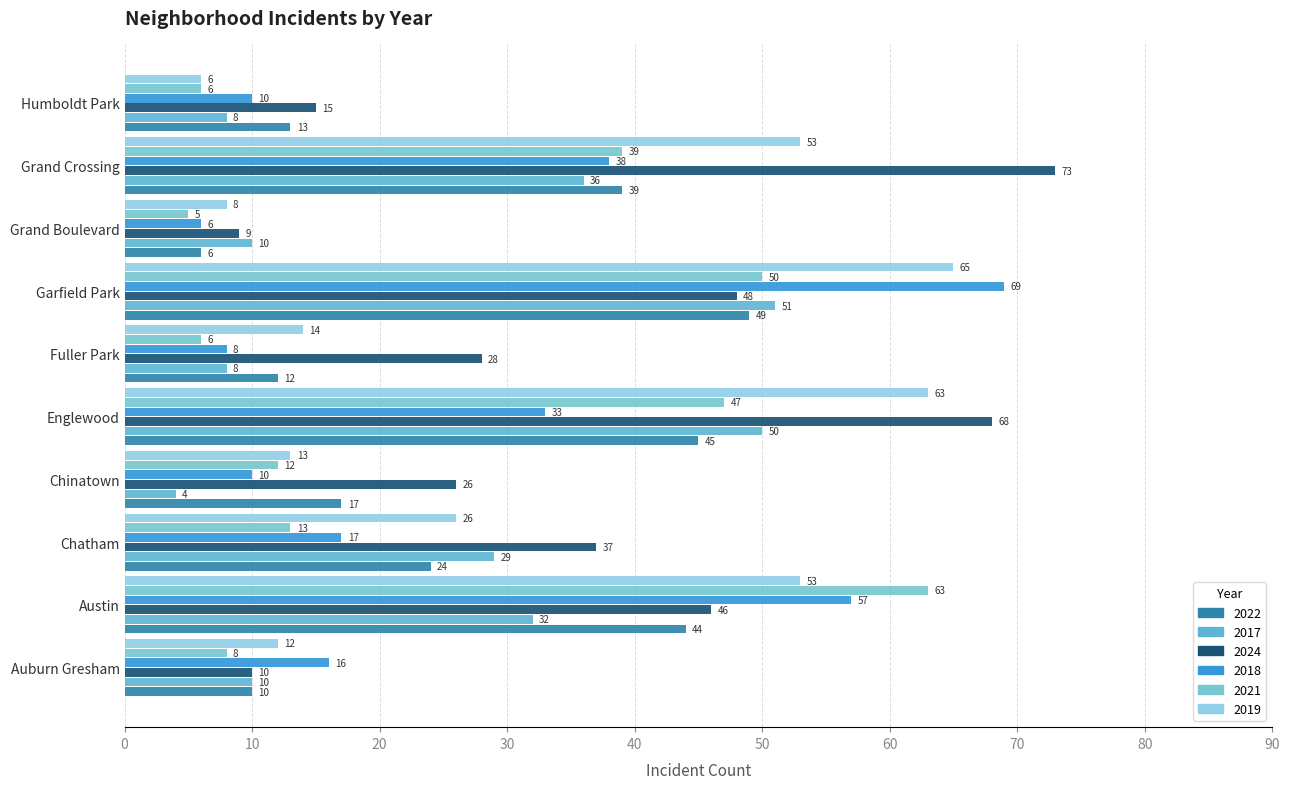

What is the value of the 2017 bar at the 4th from the left?

4